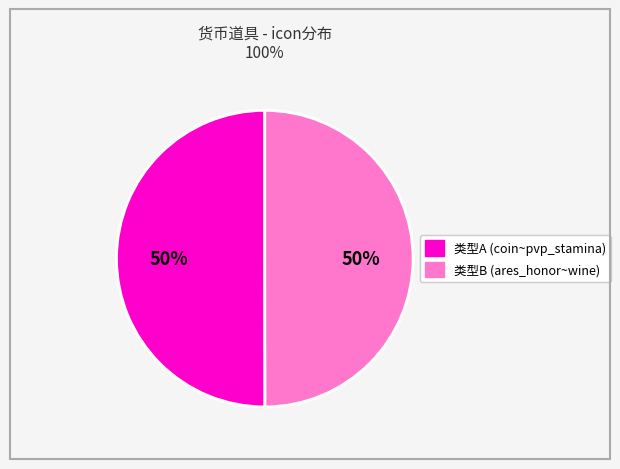

To the nearest percent, what is the average slice percentage?

50%